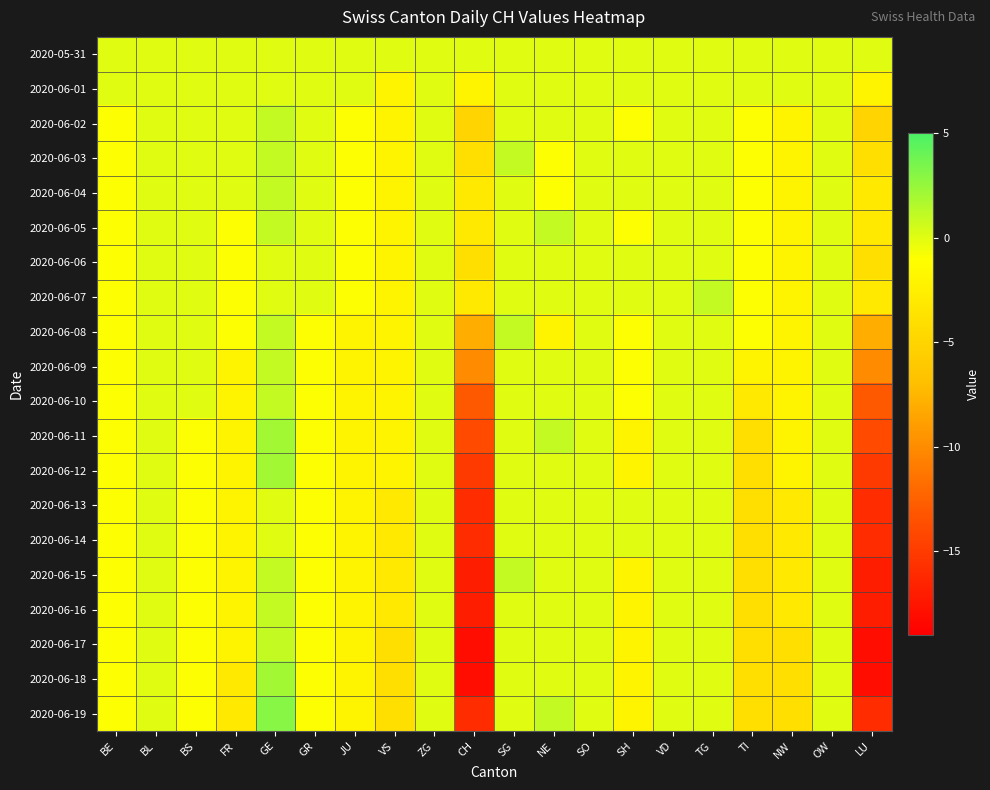

What is the minimum value shown in the chart?

-18